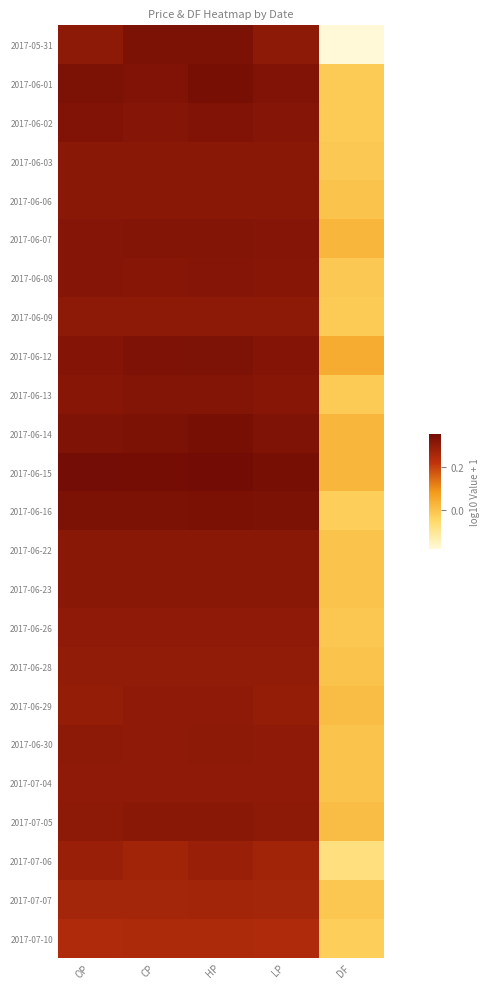

Reading left to right, transcribe all the data shown in this chart.

2017-05-31: OP=0.3	CP=0.3	HP=0.3	LP=0.3	DF=-0.2
2017-06-01: OP=0.3	CP=0.3	HP=0.3	LP=0.3	DF=-0.0
2017-06-02: OP=0.3	CP=0.3	HP=0.3	LP=0.3	DF=-0.0
2017-06-03: OP=0.3	CP=0.3	HP=0.3	LP=0.3	DF=-0.0
2017-06-06: OP=0.3	CP=0.3	HP=0.3	LP=0.3	DF=0.0
2017-06-07: OP=0.3	CP=0.3	HP=0.3	LP=0.3	DF=0.0
2017-06-08: OP=0.3	CP=0.3	HP=0.3	LP=0.3	DF=-0.0
2017-06-09: OP=0.3	CP=0.3	HP=0.3	LP=0.3	DF=-0.0
2017-06-12: OP=0.3	CP=0.3	HP=0.3	LP=0.3	DF=0.0
2017-06-13: OP=0.3	CP=0.3	HP=0.3	LP=0.3	DF=-0.0
2017-06-14: OP=0.3	CP=0.3	HP=0.3	LP=0.3	DF=0.0
2017-06-15: OP=0.3	CP=0.3	HP=0.3	LP=0.3	DF=0.0
2017-06-16: OP=0.3	CP=0.3	HP=0.3	LP=0.3	DF=-0.0
2017-06-22: OP=0.3	CP=0.3	HP=0.3	LP=0.3	DF=0.0
2017-06-23: OP=0.3	CP=0.3	HP=0.3	LP=0.3	DF=0.0
2017-06-26: OP=0.3	CP=0.3	HP=0.3	LP=0.3	DF=-0.0
2017-06-28: OP=0.3	CP=0.3	HP=0.3	LP=0.3	DF=0.0
2017-06-29: OP=0.3	CP=0.3	HP=0.3	LP=0.3	DF=0.0
2017-06-30: OP=0.3	CP=0.3	HP=0.3	LP=0.3	DF=0.0
2017-07-04: OP=0.3	CP=0.3	HP=0.3	LP=0.3	DF=0.0
2017-07-05: OP=0.3	CP=0.3	HP=0.3	LP=0.3	DF=0.0
2017-07-06: OP=0.3	CP=0.3	HP=0.3	LP=0.3	DF=-0.1
2017-07-07: OP=0.3	CP=0.3	HP=0.3	LP=0.3	DF=-0.0
2017-07-10: OP=0.2	CP=0.2	HP=0.2	LP=0.2	DF=-0.0